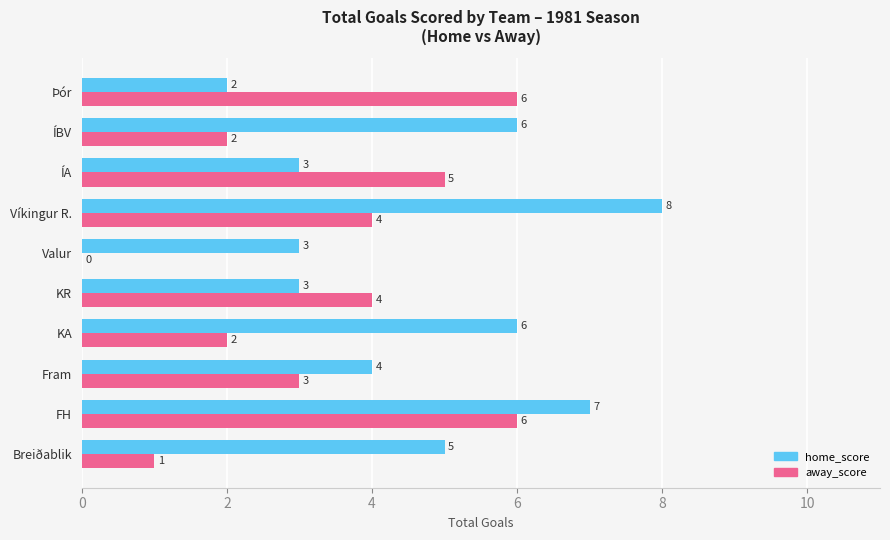

The value of away_score at Þór is 8. True or false?

False